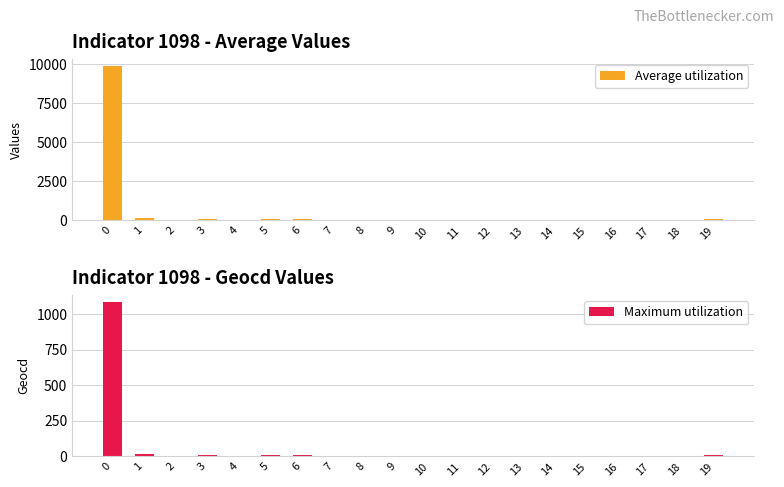

Which category has the lowest value in the Average utilization series?

2